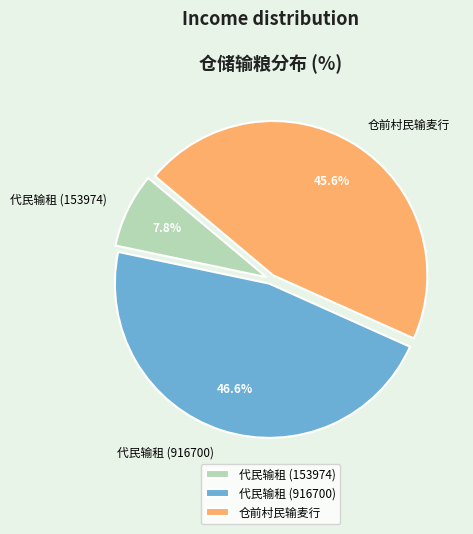

Which slice is the smallest?

代民输租 (153974)